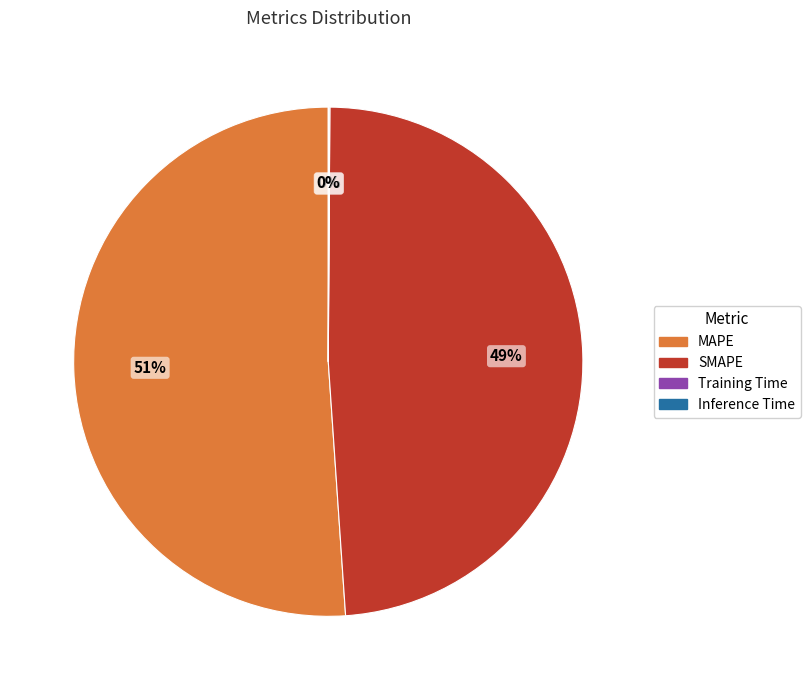

To the nearest percent, what percentage of the pie is MAPE?

51%